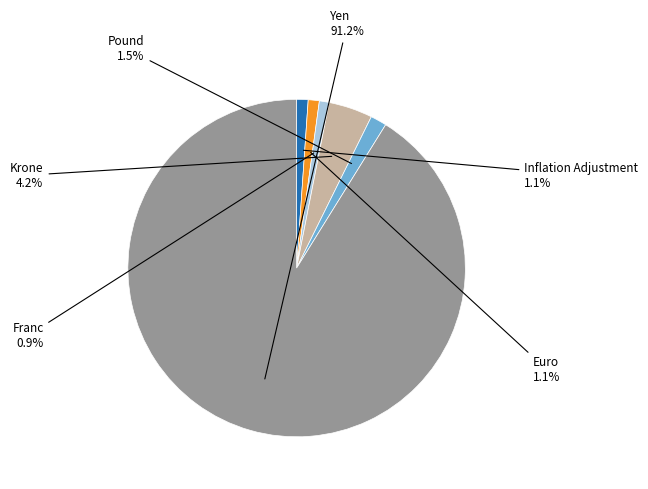

How many segments does this pie chart have?

6